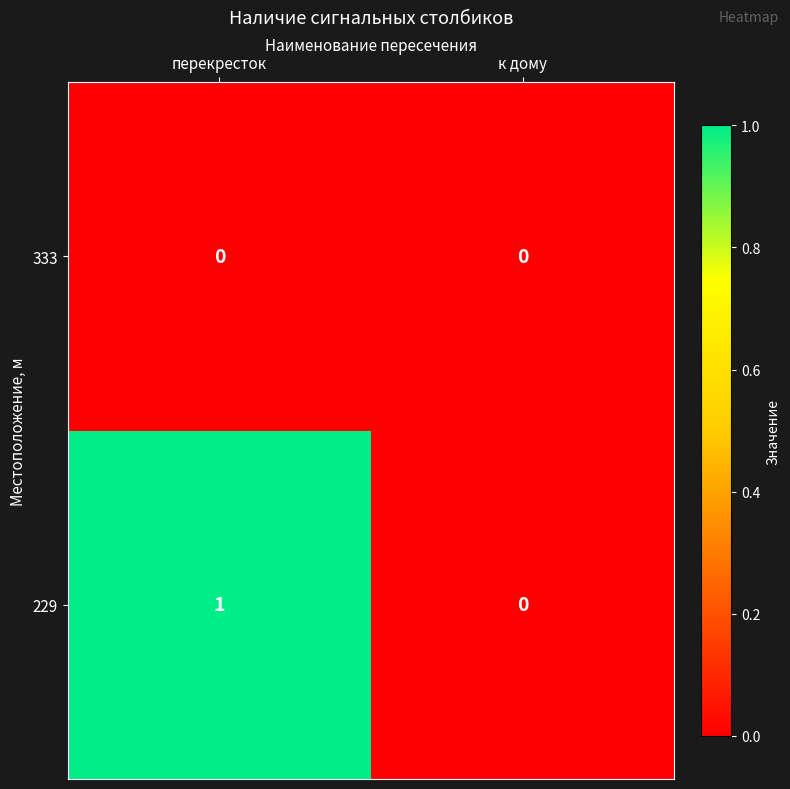

Rank the series by their average value, from lowest to highest.

333, 229